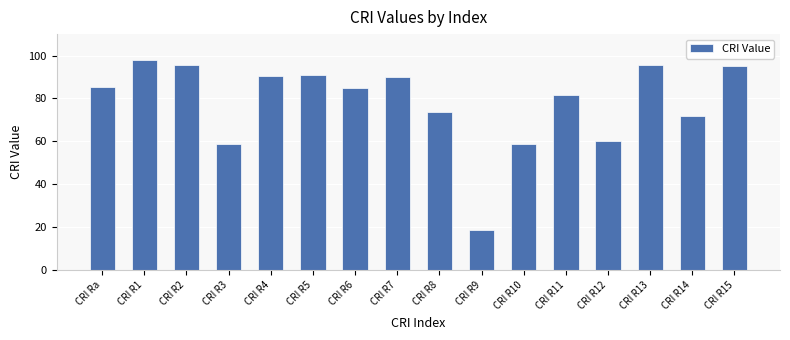

Which has a higher value, CRI R9 or CRI Ra?

CRI Ra